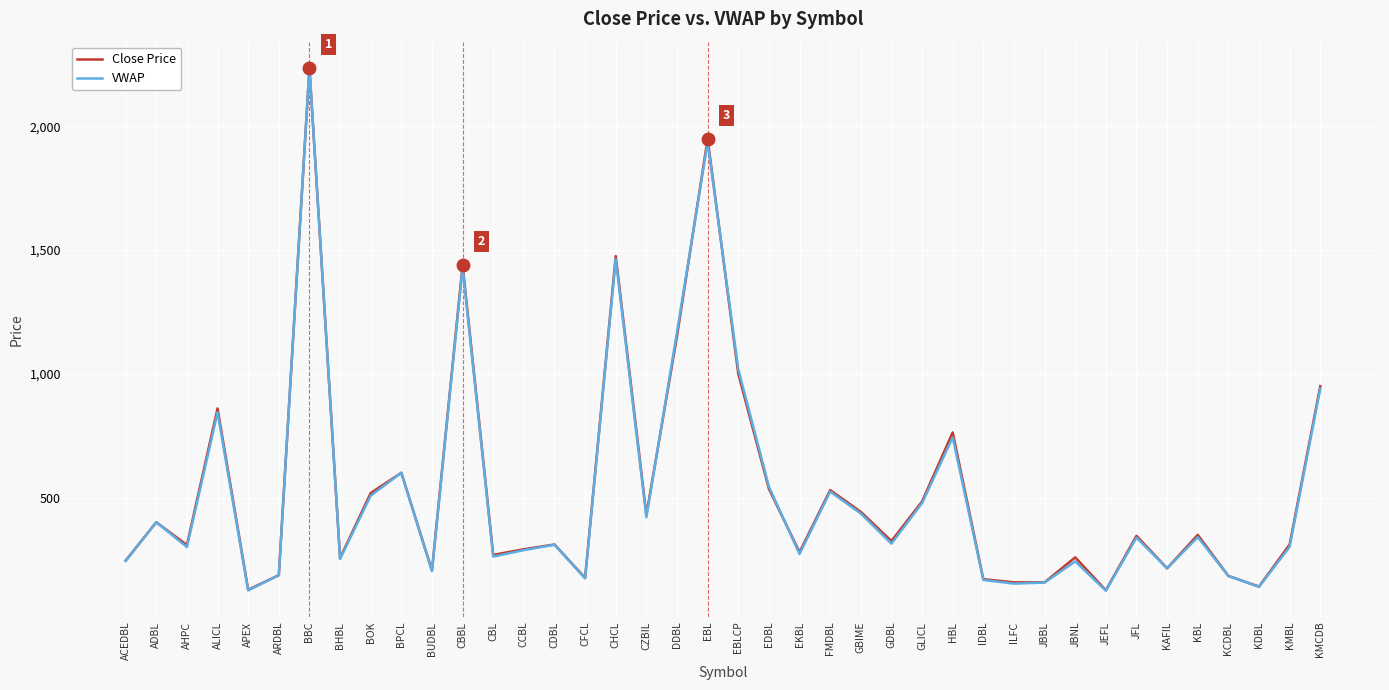

Is the value of Close Price at JBBL greater than the value of VWAP at CDBL?

No